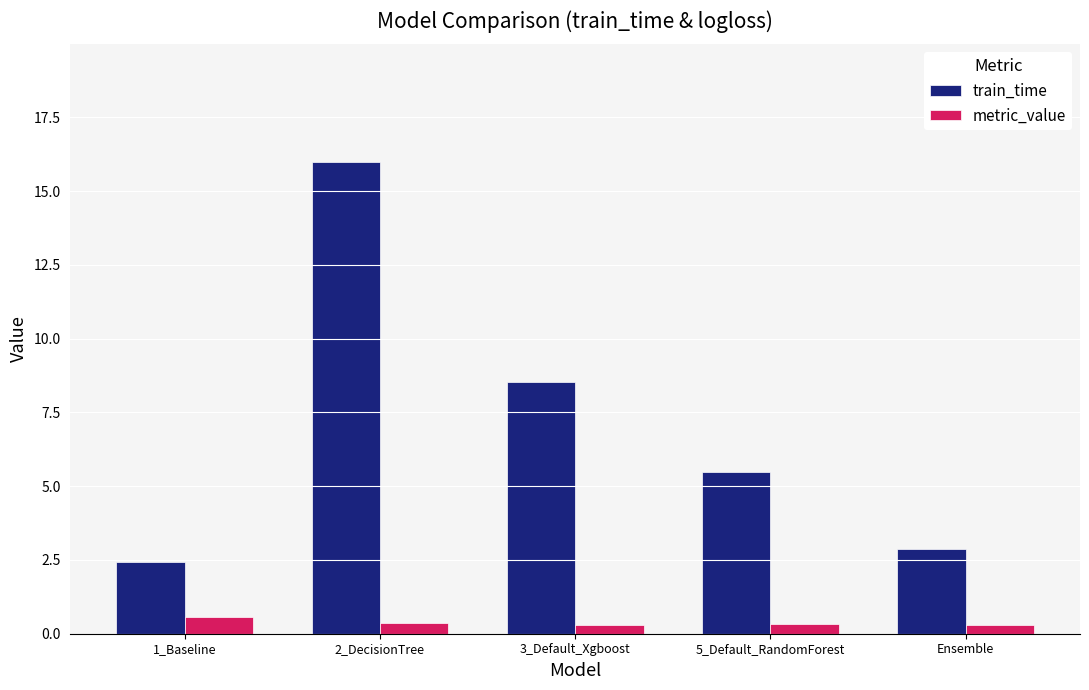

List the series in order of their peak value, lowest first.

metric_value, train_time